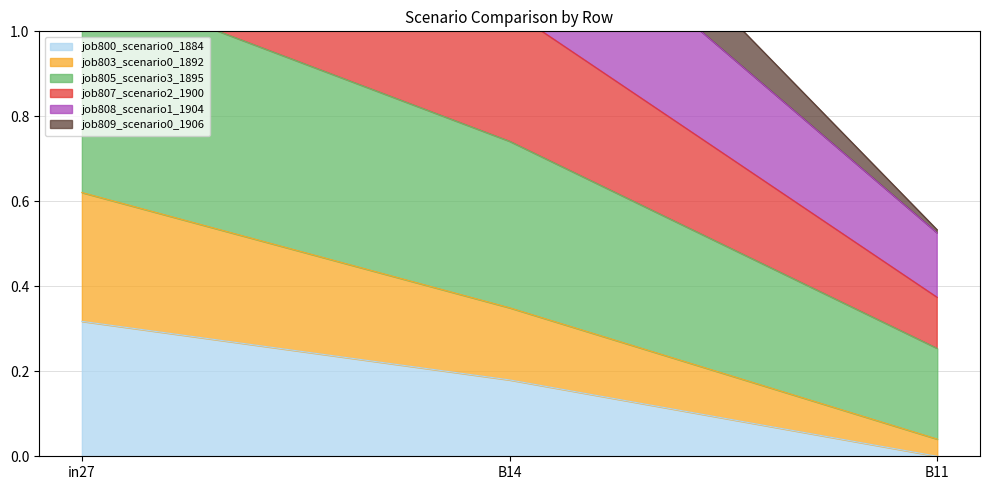

What is the value of the job808_scenario1_1904 point at the 1st from the left?

1.5